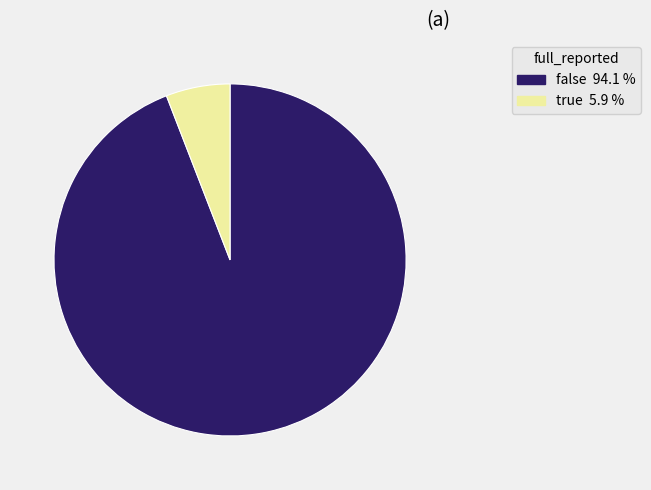

Rank the categories by value from highest to lowest.

false, true